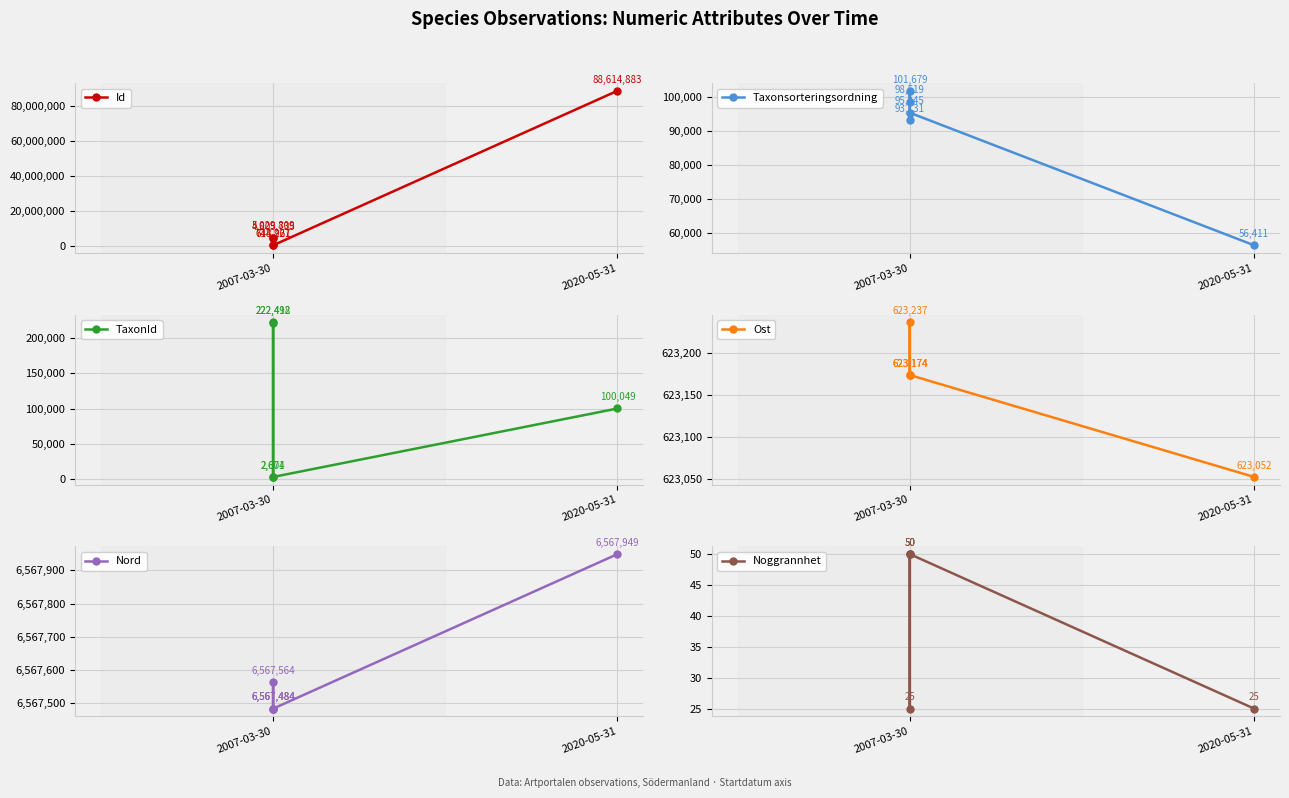

Reading left to right, list all the values displayed in this chart.

Id: 718927	5029809	4805735	644261	88614883
Taxonsorteringsordning: 93131	98519	101679	95245	56411
TaxonId: 2671	222498	222412	2604	100049
Ost: 623174	623174	623237	623174	623052
Nord: 6567484	6567484	6567564	6567484	6567949
Noggrannhet: 50	50	25	50	25